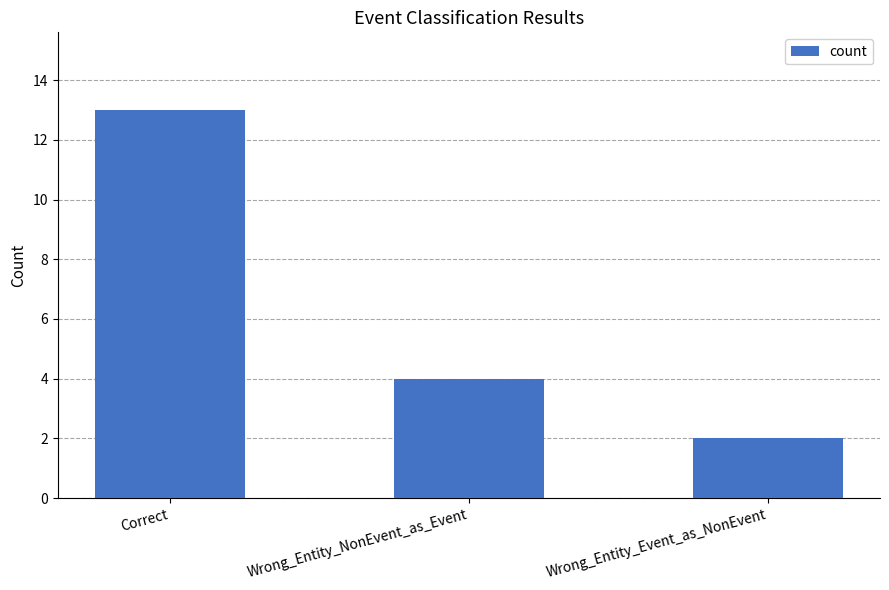

What is the sum of all values?

19